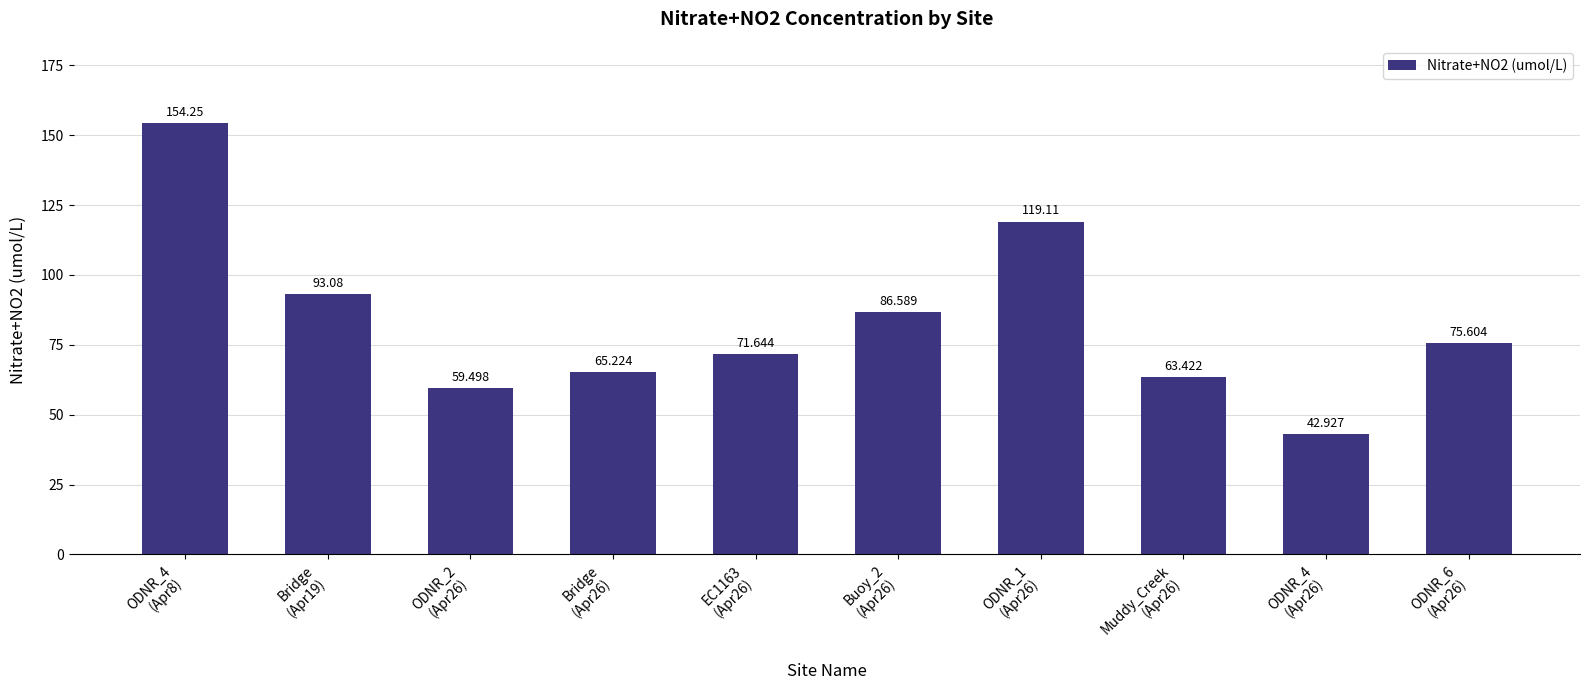

Reading left to right, extract all data points from this chart.

ODNR_4
(Apr8)=154.2	Bridge
(Apr19)=93.1	ODNR_2
(Apr26)=59.5	Bridge
(Apr26)=65.2	EC1163
(Apr26)=71.6	Buoy_2
(Apr26)=86.6	ODNR_1
(Apr26)=119.1	Muddy_Creek
(Apr26)=63.4	ODNR_4
(Apr26)=42.9	ODNR_6
(Apr26)=75.6